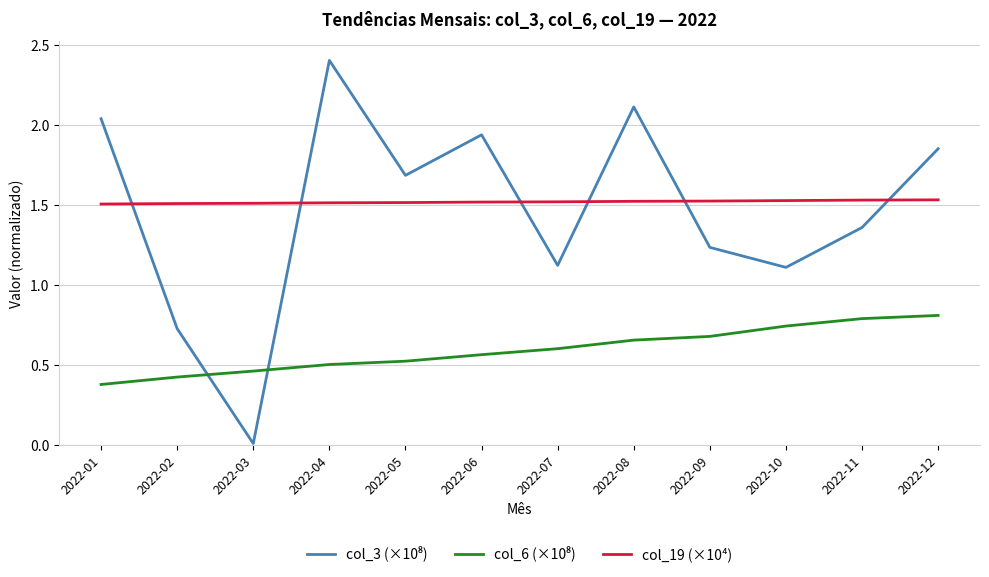

What is the difference between the highest and lowest values at 2022-01?

1.7